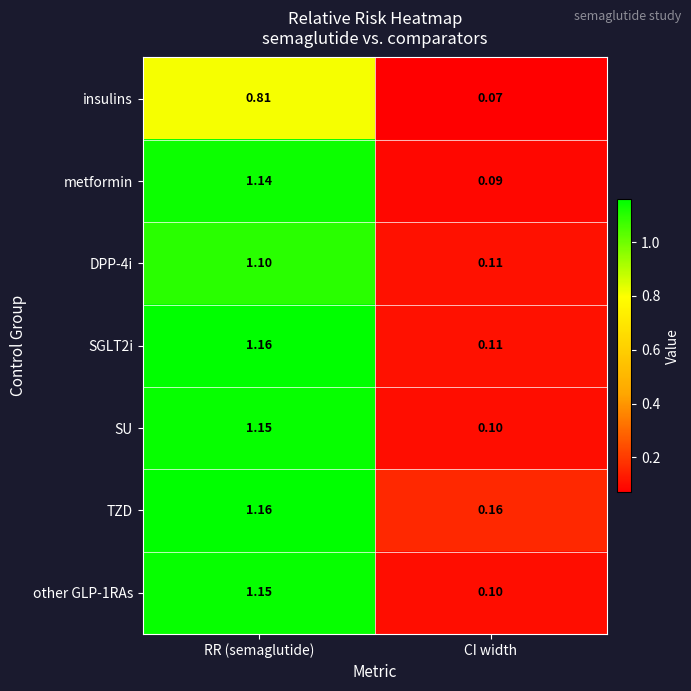

At which category is the sum across all series the highest?

RR (semaglutide)